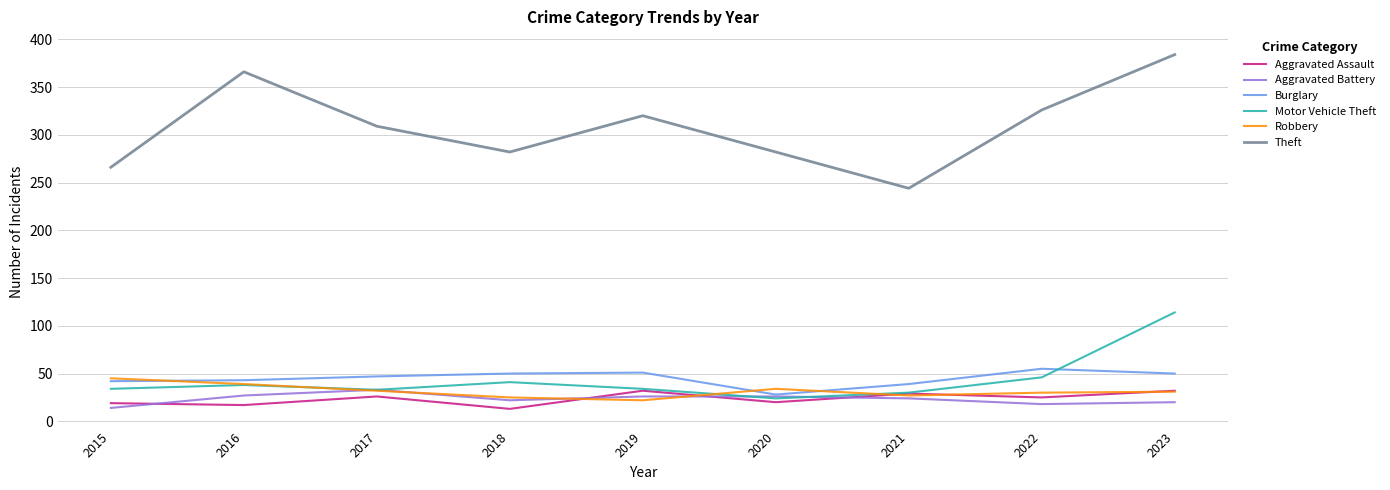

At which category is the sum across all series the highest?

2023